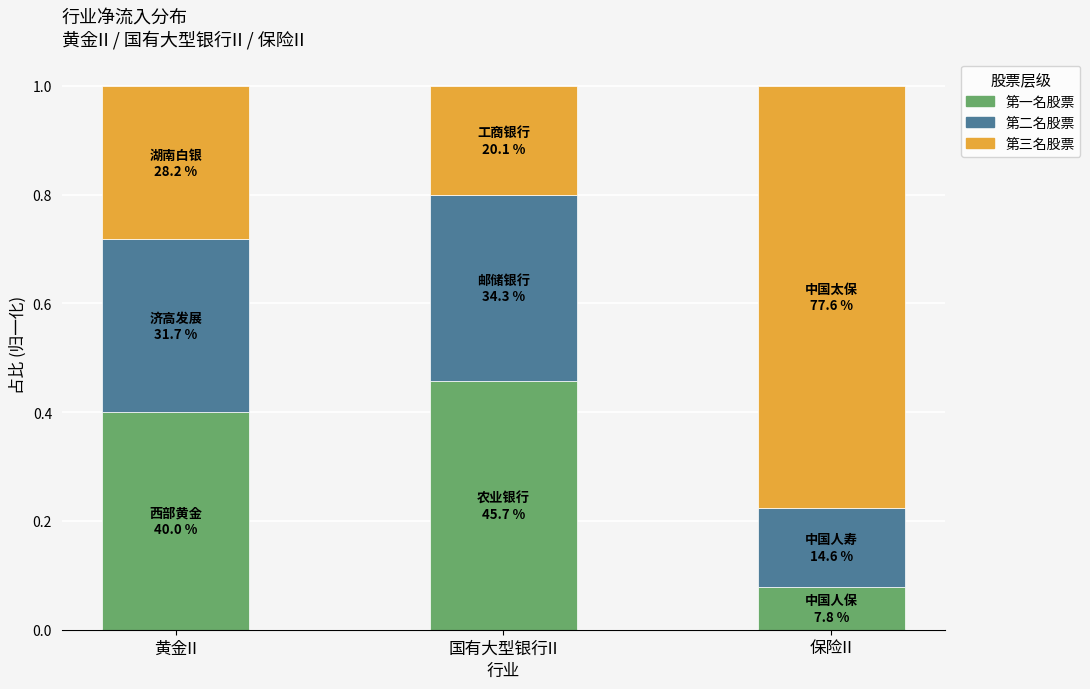

What is the total value across all series at 黄金II?

1.0